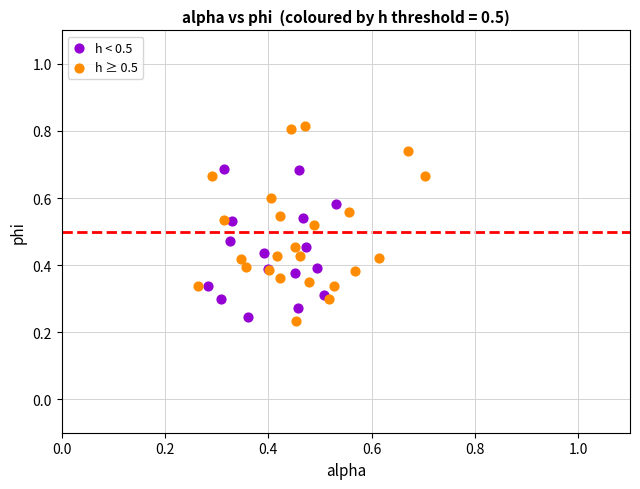

Which series has the largest Y range (max minus min)?

h ≥ 0.5